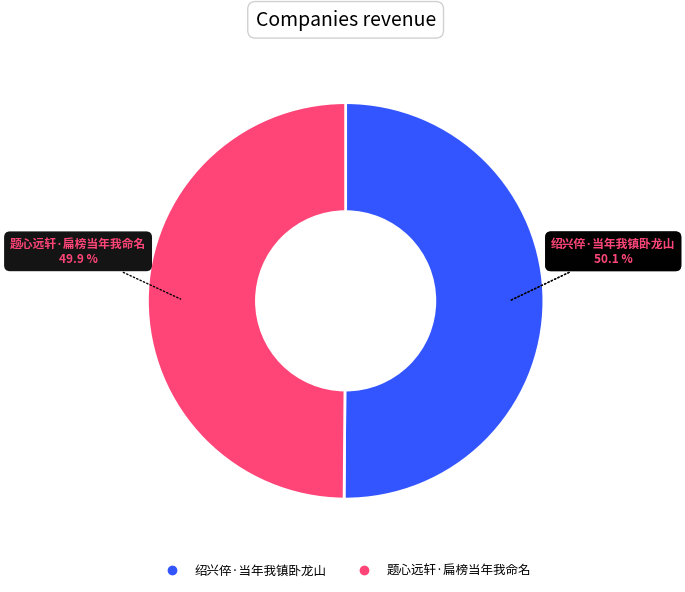

Which has a higher value, 题心远轩·扁榜当年我命名 or 绍兴倅·当年我镇卧龙山?

绍兴倅·当年我镇卧龙山